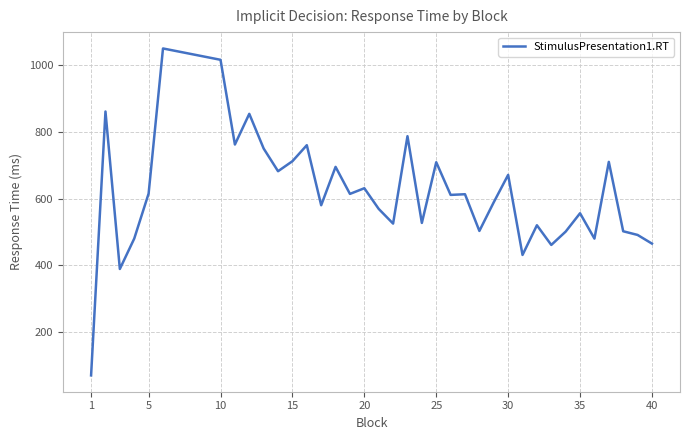

What is the difference between the maximum and minimum values?

980